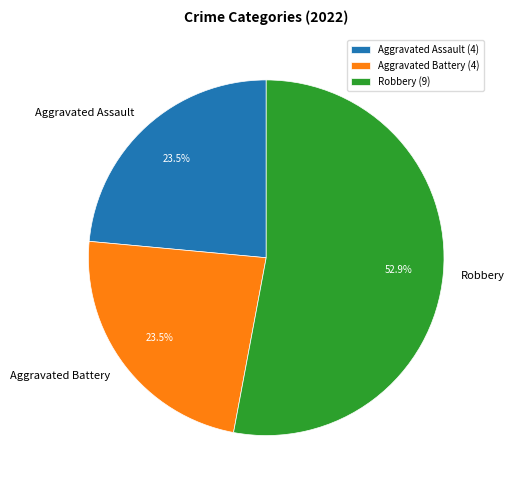

Combined, do Aggravated Assault and Aggravated Battery account for over 50%?

No